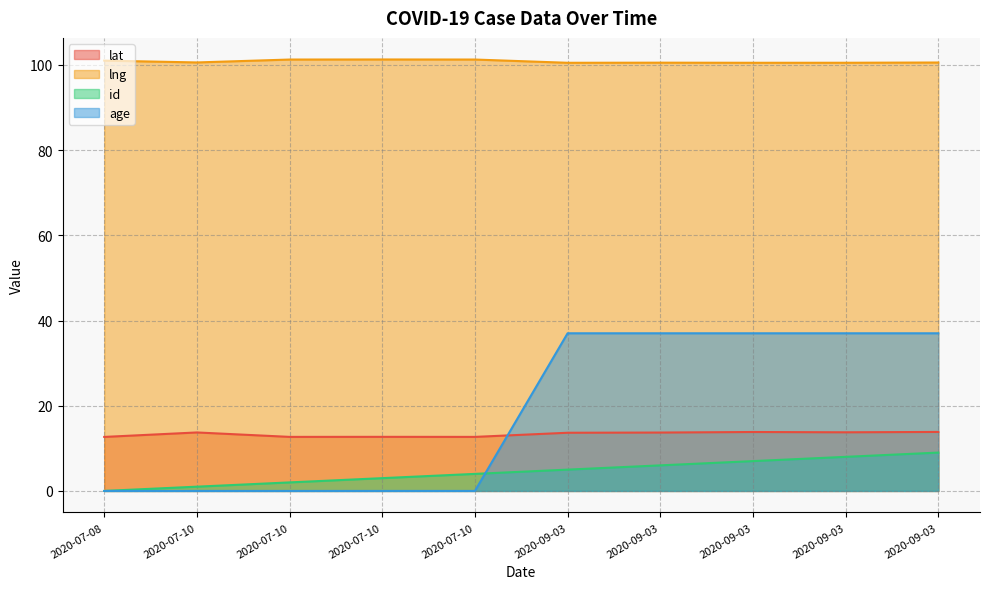

Is the value of lat at 2020-07-10 greater than the value of lng at 2020-07-10?

No